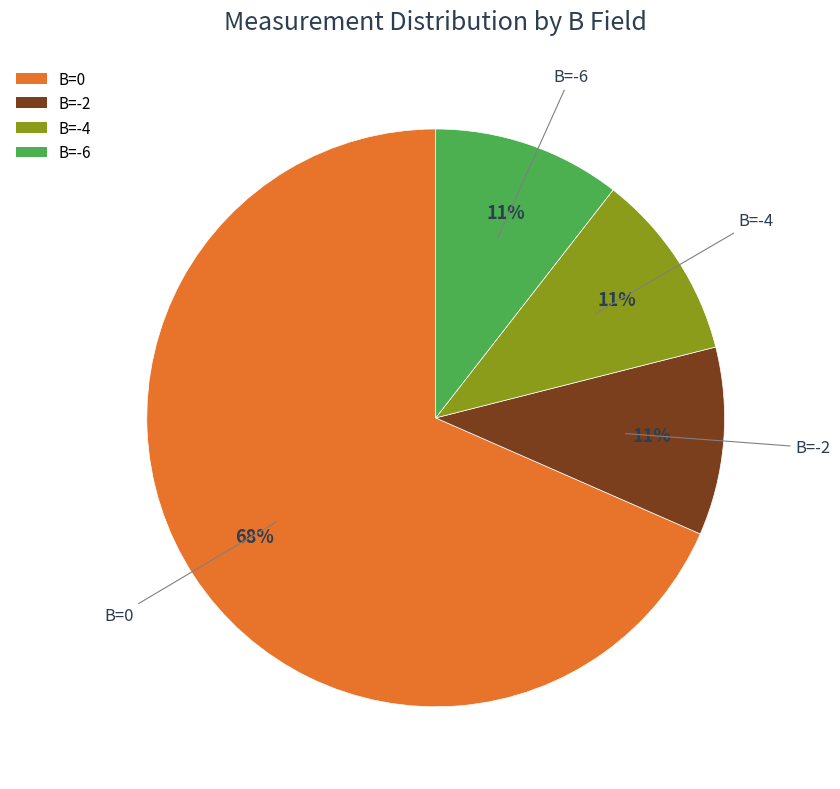

Is the sum of B=-6 and B=-4 greater than half?

No